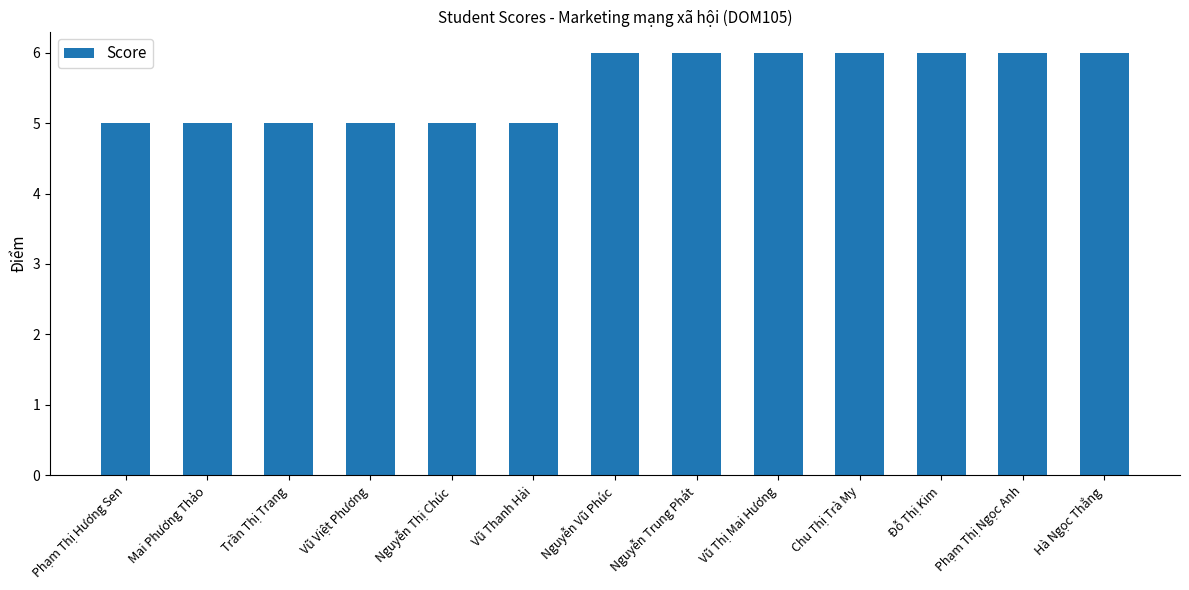

The chart shows a value of 6 at Nguyễn Vũ Phúc. True or false?

True